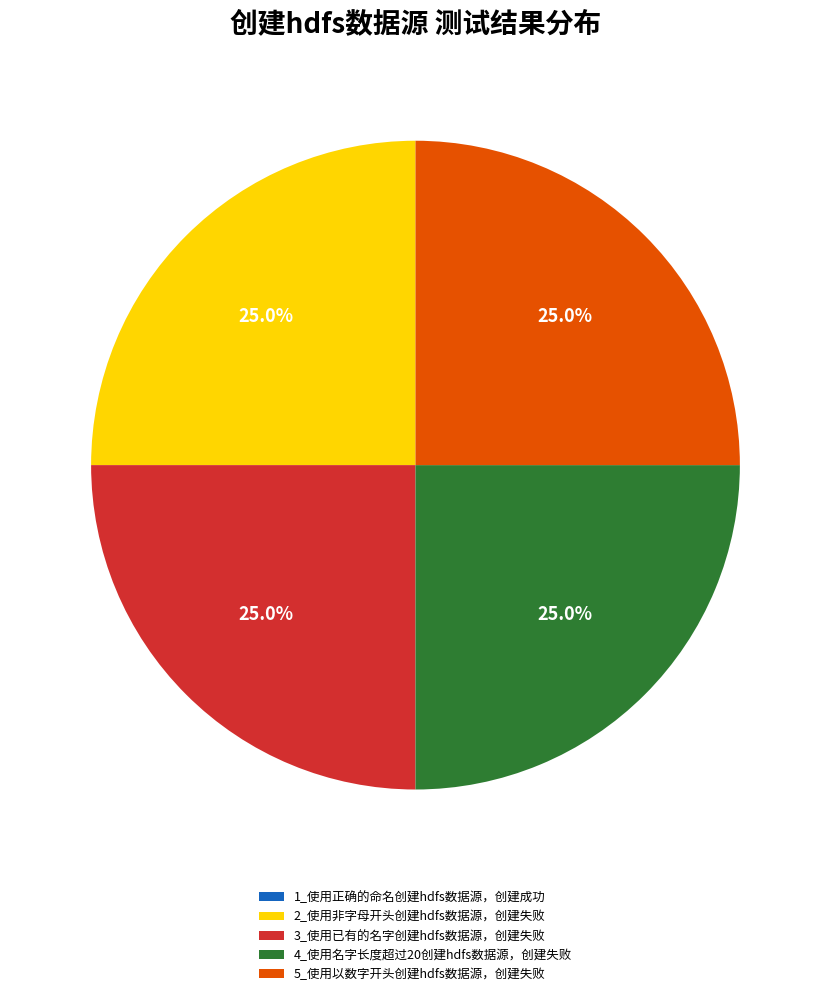

Does 2_使用非字母开头创建hdfs数据源，创建失败 represent more than half of the total?

No